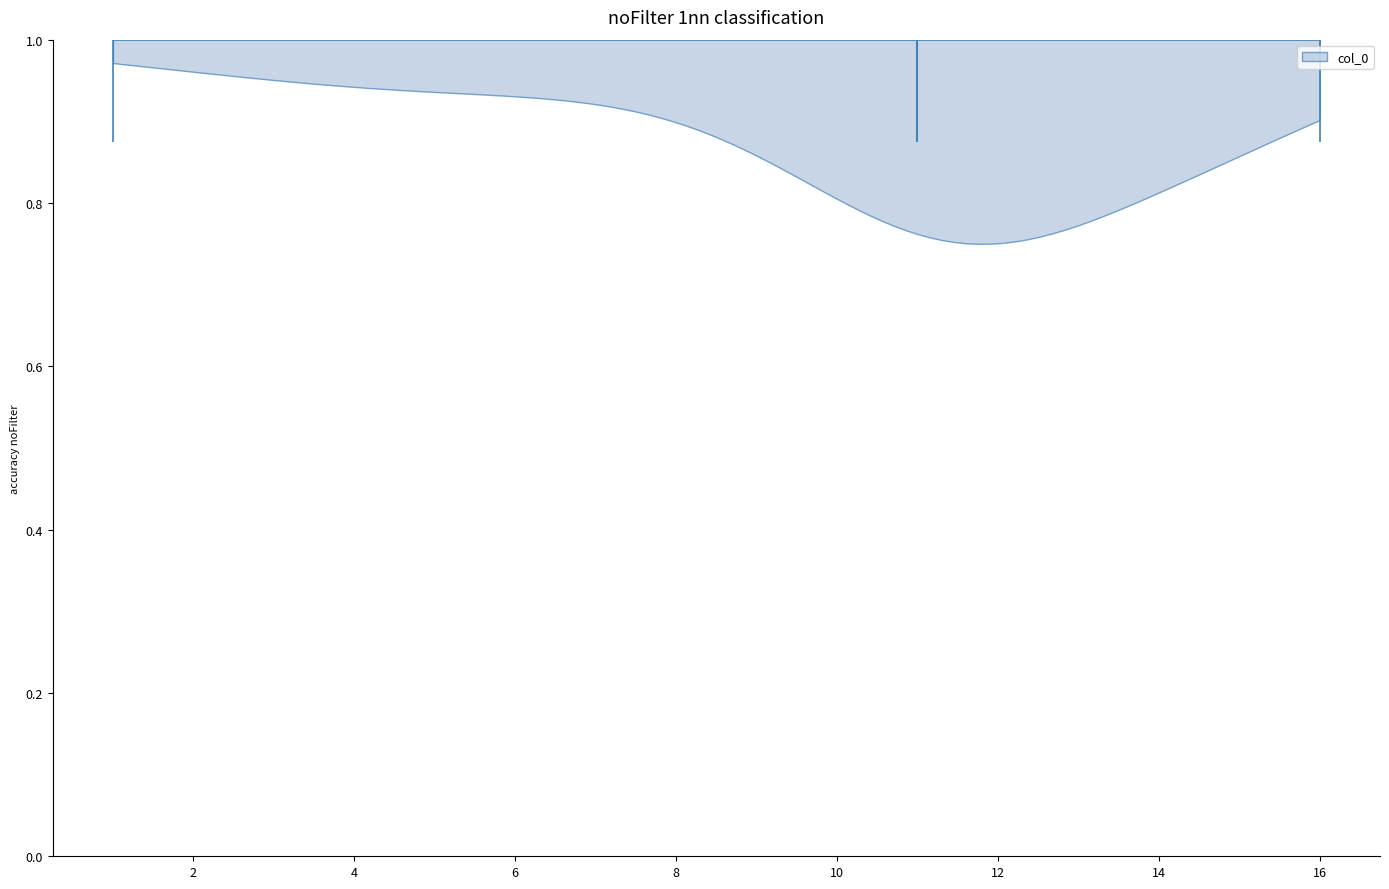

Read this violin plot against the x-axis: where its median line is, and the lowest and highest points the violin reaches. The values are not printed on the chart, so give them approximately, as read against the axis.

median line 11, lowest point 1, highest point 16